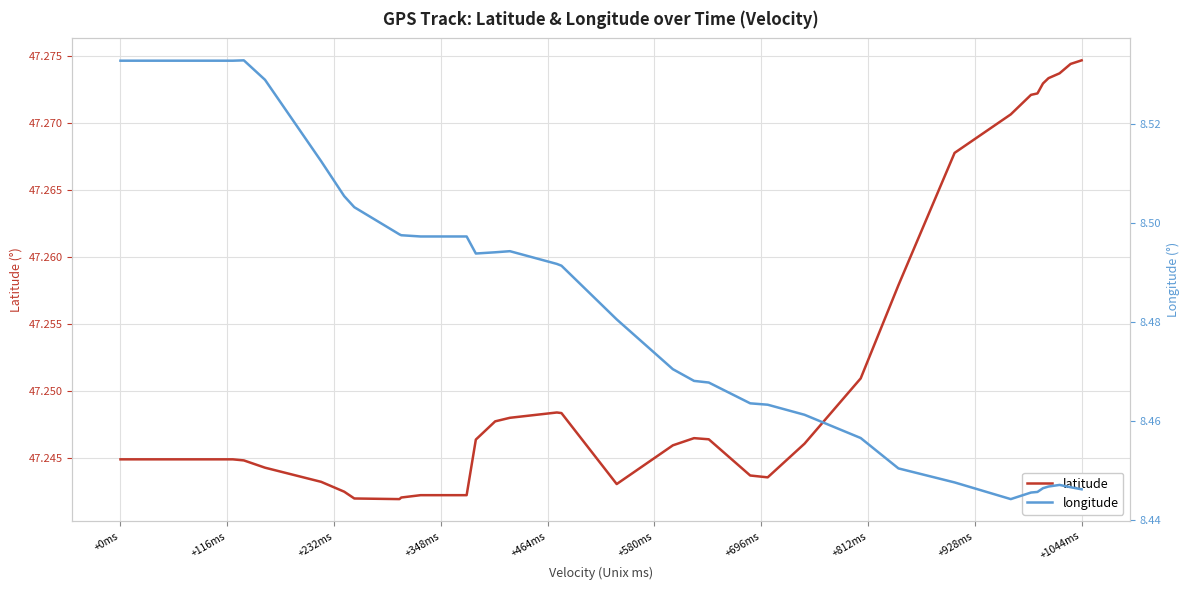

What is the value of the latitude point at the 13th from the left?

47.2